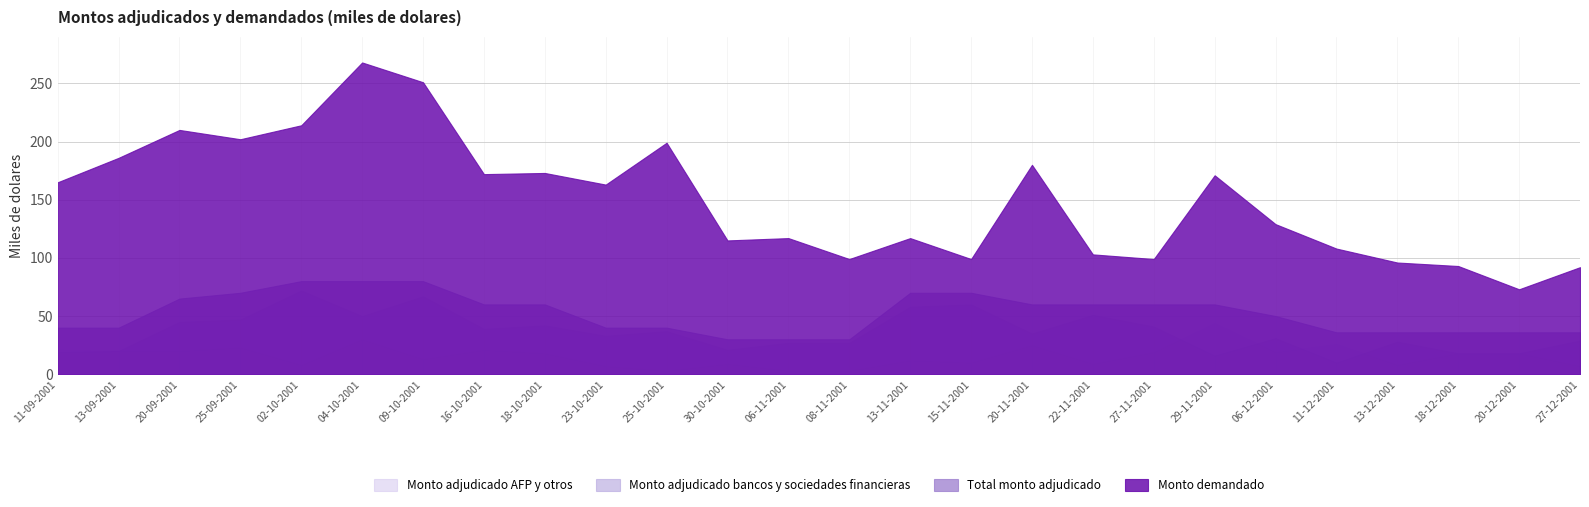

Is the value of Monto adjudicado bancos y sociedades financieras at 25-09-2001 greater than the value of Monto adjudicado AFP y otros at 13-09-2001?

Yes